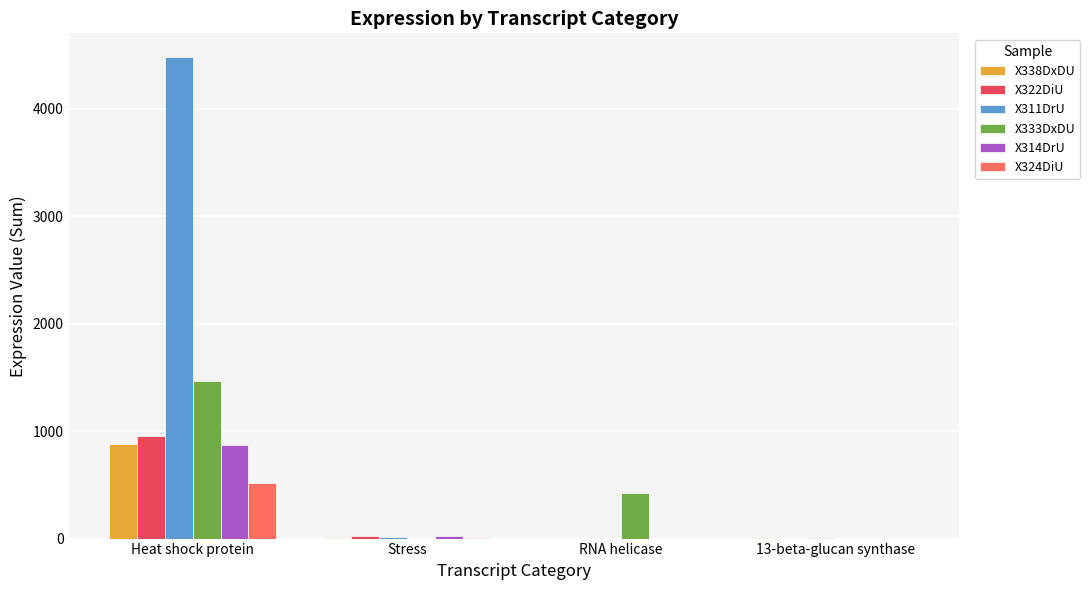

What is the sum of all X338DxDU values?

889.9